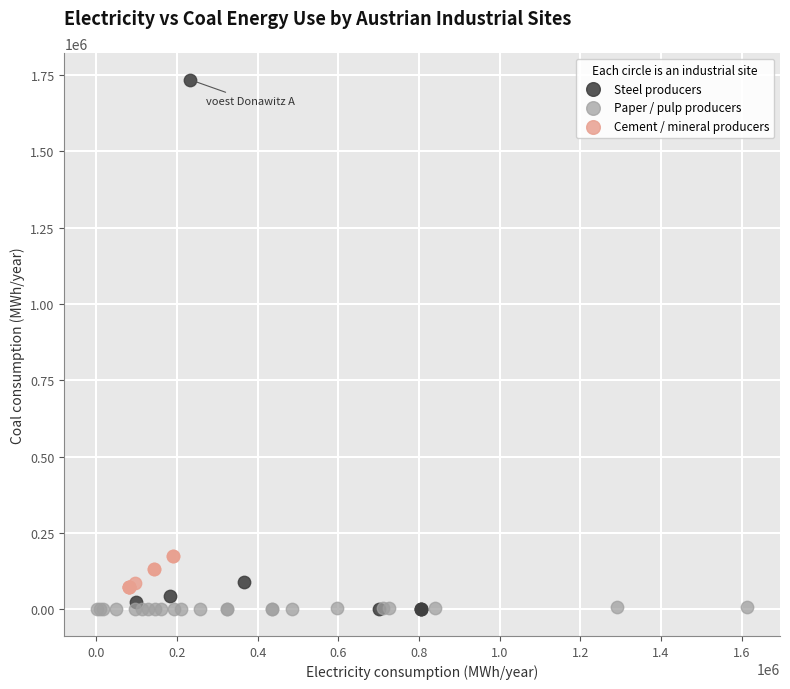

What are all the series names shown in the legend?

Steel producers, Paper / pulp producers, Cement / mineral producers